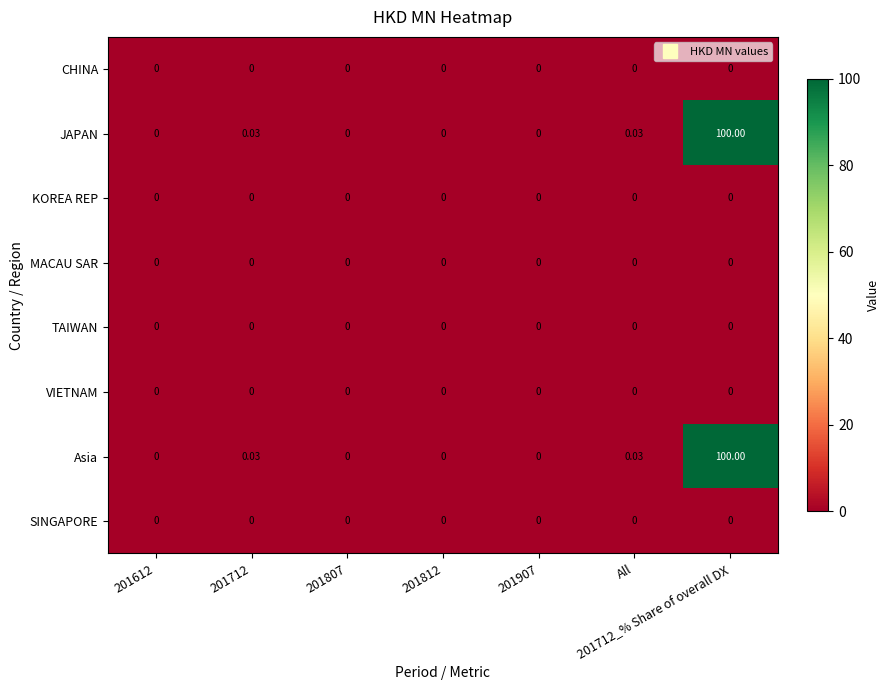

At which category is the sum across all series the highest?

201712_% Share of overall DX